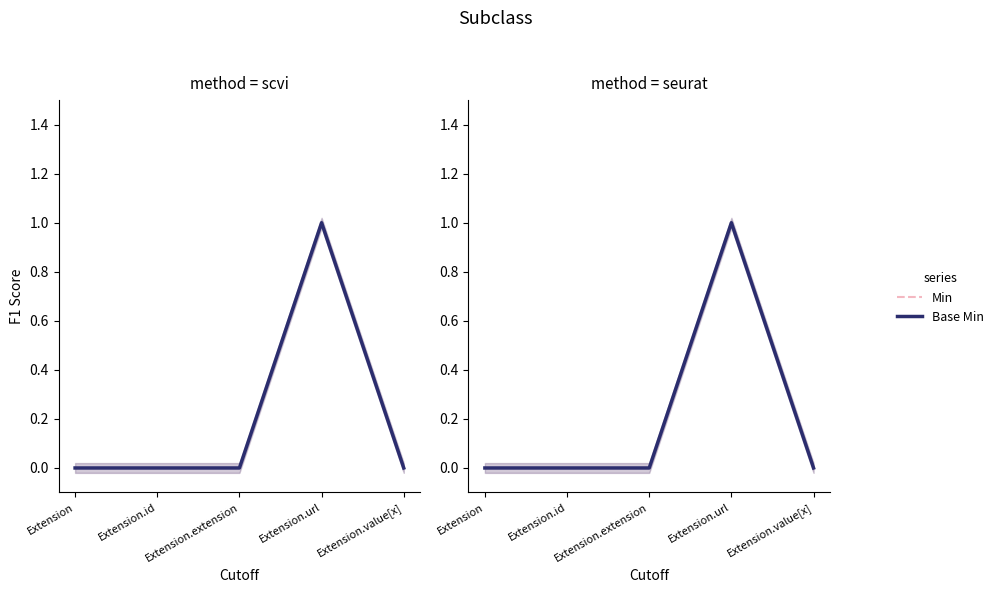

True or false: Base Min and Min intersect in this chart.

False